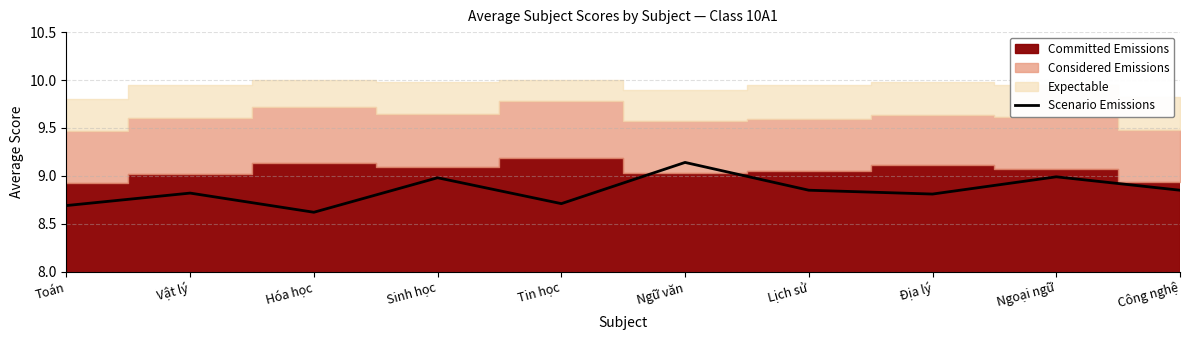

What is the value of the 10th point from the left?

8.8